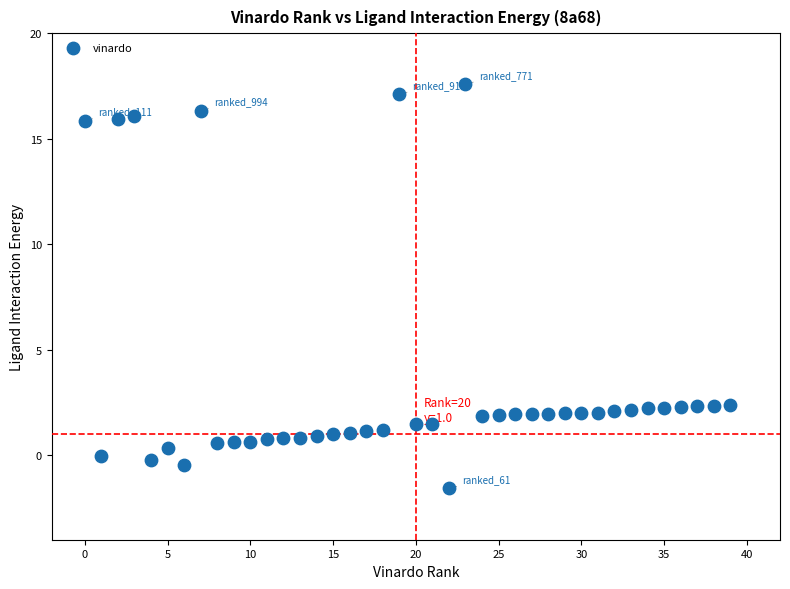

What is the range of Y values (max minus min)?

19.2